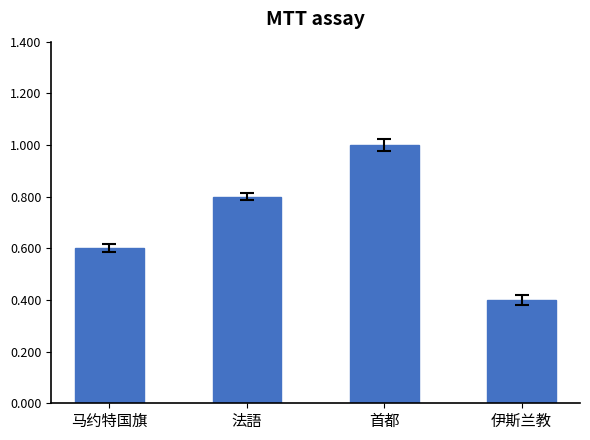

The chart shows a value of 1.4 at 首都. True or false?

False